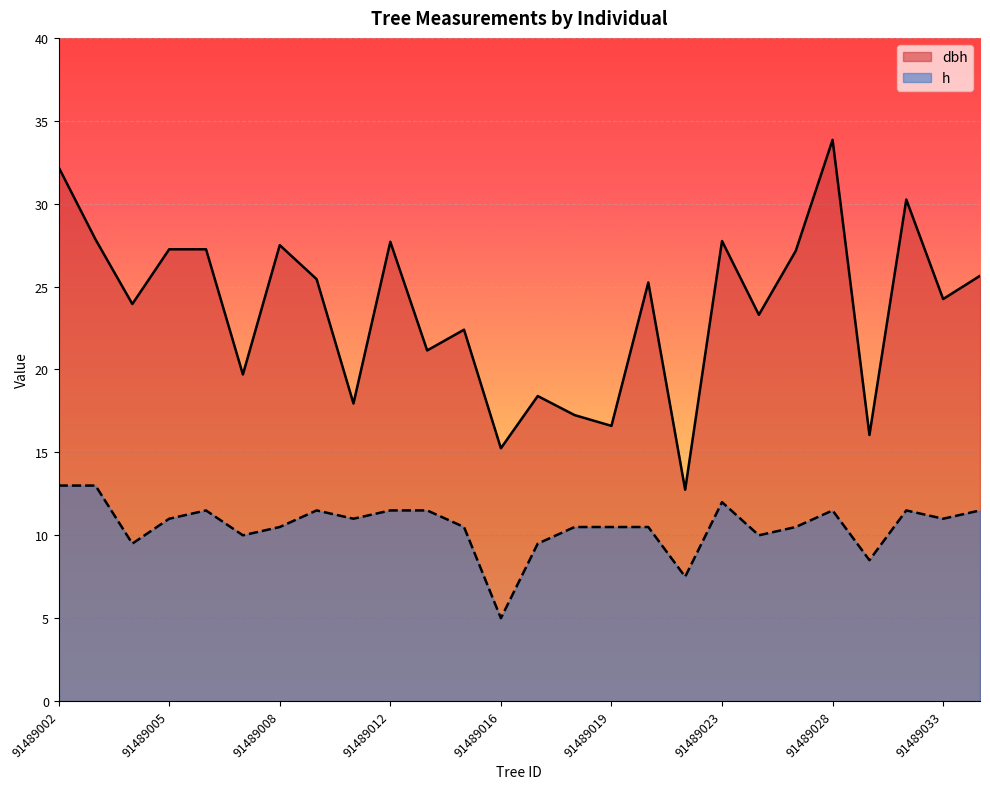

What is the value of the h point at the 22nd from the left?

11.5